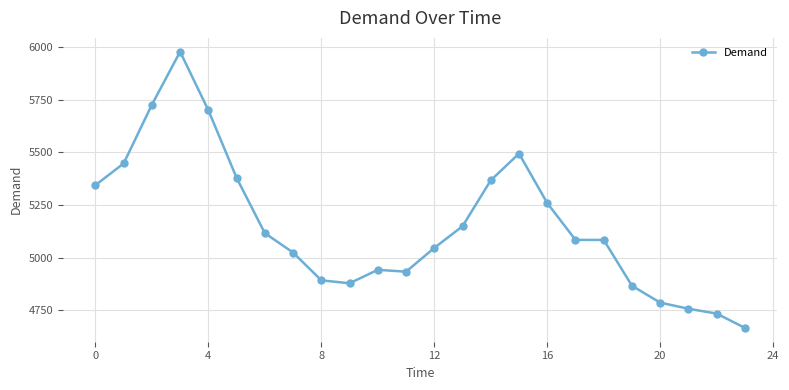

Is this an area chart (filled region under the line)?

No